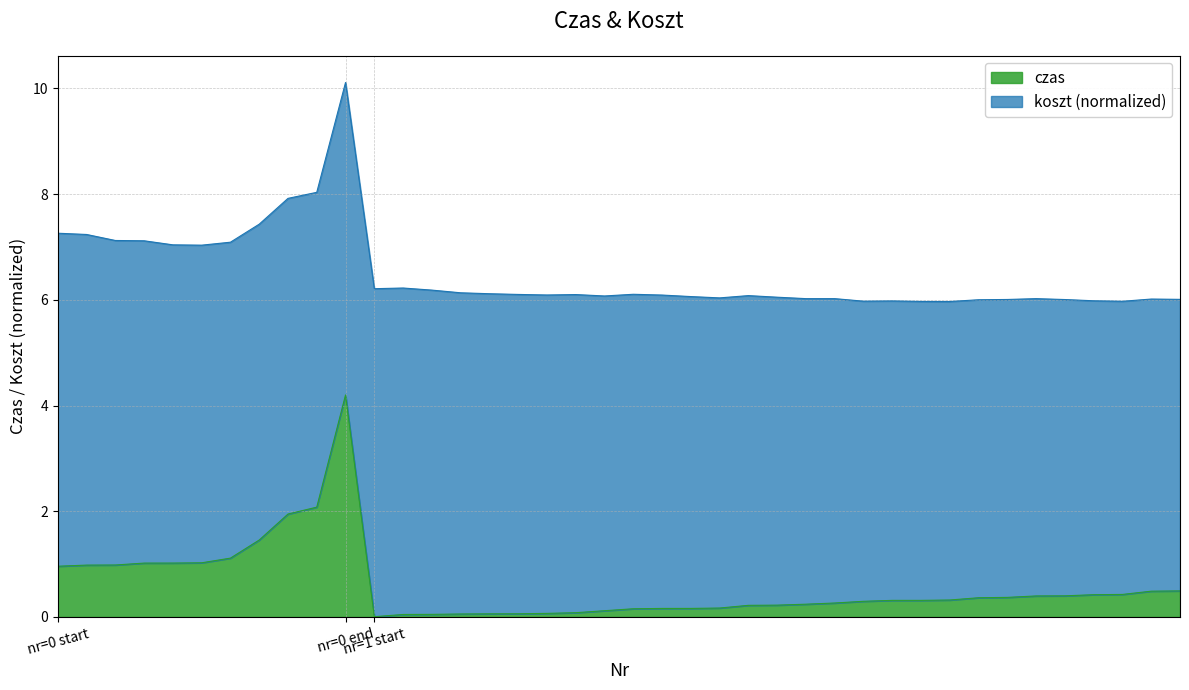

Reading left to right, transcribe all the data shown in this chart.

1.0	1.0	1.0	1.0	1.0	1.0	1.1	1.5	1.9	2.1	4.2	0.0	0.0	0.0	0.1	0.1	0.1	0.1	0.1	0.1	0.2	0.2	0.2	0.2	0.2	0.2	0.2	0.3	0.3	0.3	0.3	0.3	0.4	0.4	0.4	0.4	0.4	0.4	0.5	0.5